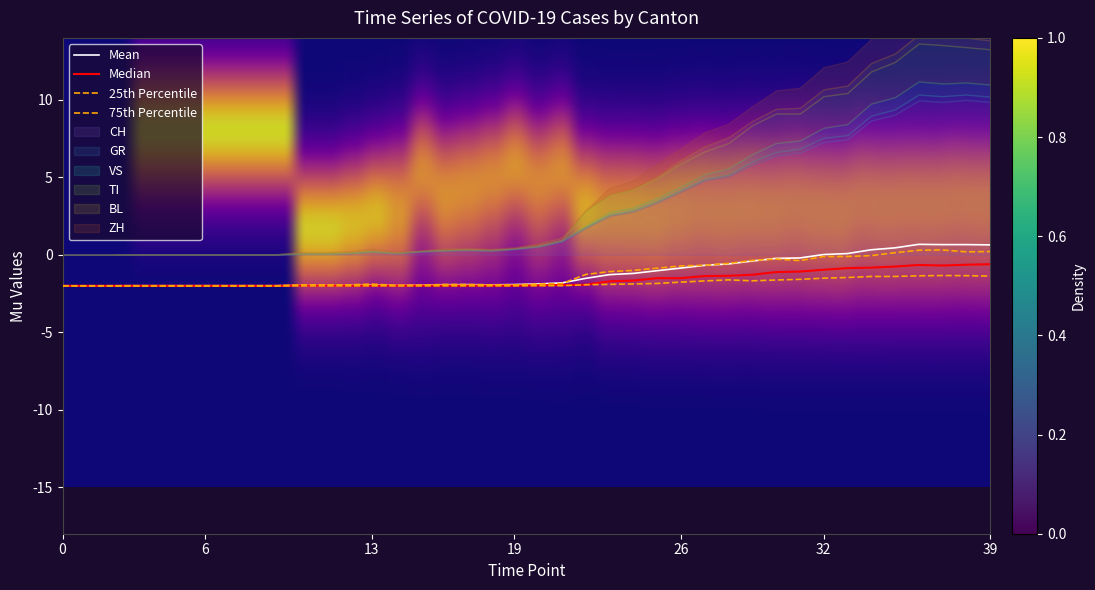

In CH, how many points are higher than both neighbors (excluding endpoints)?

3